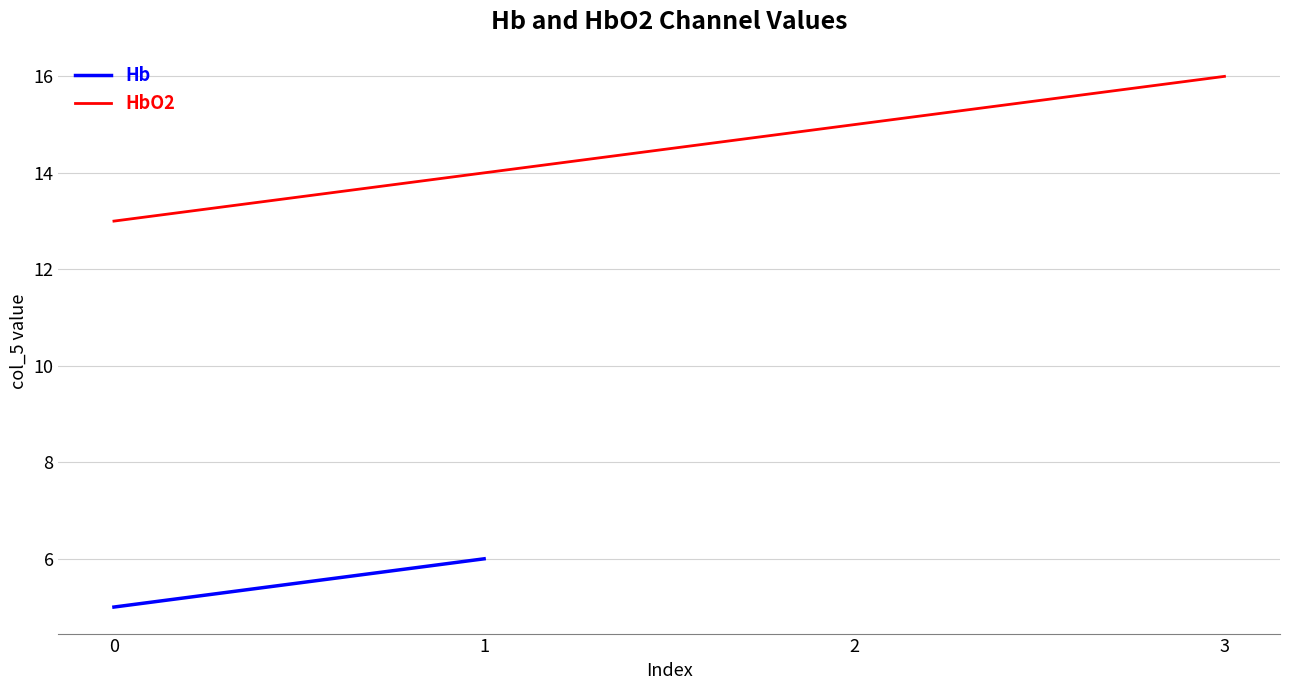

The value of HbO2 at 0 is 13. True or false?

True